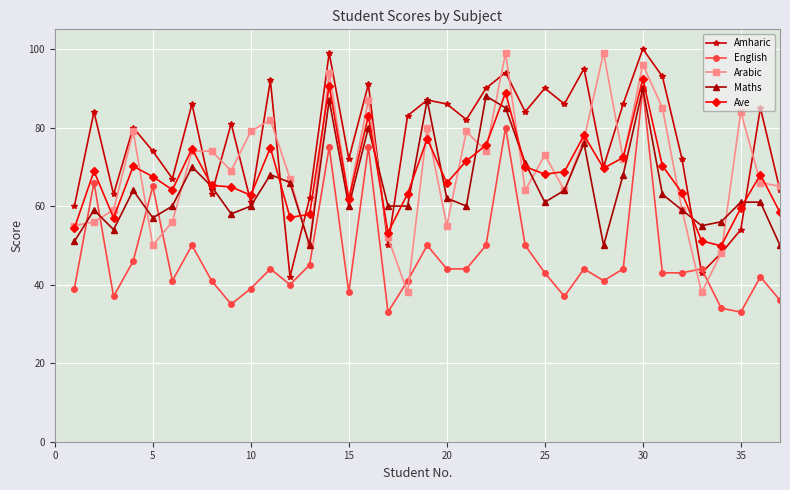

Which series has the largest total across all categories?

Amharic